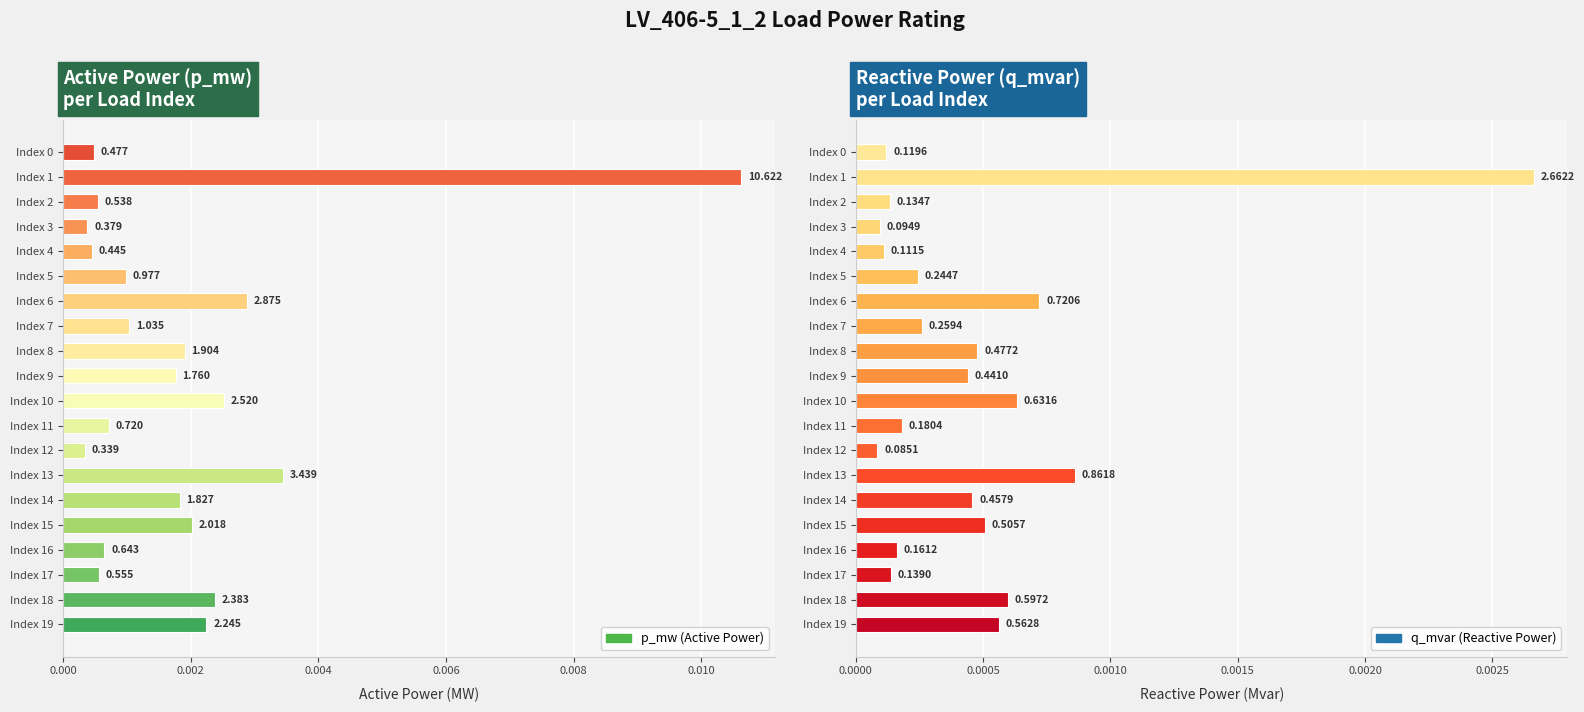

List the series in order of their overall mean, lowest first.

q_mvar, p_mw